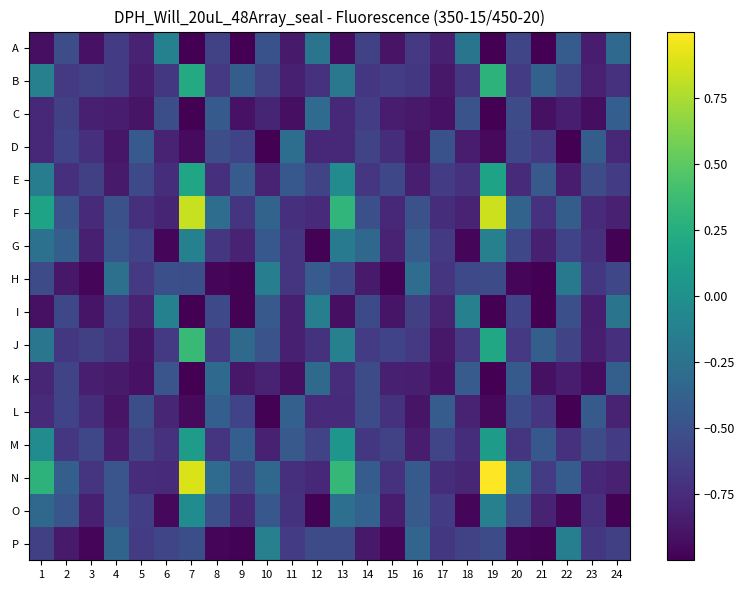

Reading right to left, transcribe all the data shown in this chart.

A: 24=-0.3	23=-0.8	22=-0.4	21=-1.0	20=-0.6	19=-1.0	18=-0.2	17=-0.8	16=-0.7	15=-0.9	14=-0.6	13=-0.9	12=-0.2	11=-0.9	10=-0.5	9=-1.0	8=-0.6	7=-1.0	6=-0.1	5=-0.8	4=-0.6	3=-0.9	2=-0.5	1=-0.9
B: 24=-0.7	23=-0.8	22=-0.6	21=-0.4	20=-0.7	19=0.3	18=-0.7	17=-0.9	16=-0.7	15=-0.6	14=-0.7	13=-0.2	12=-0.7	11=-0.8	10=-0.6	9=-0.4	8=-0.7	7=0.2	6=-0.7	5=-0.9	4=-0.6	3=-0.6	2=-0.7	1=-0.1
C: 24=-0.4	23=-0.9	22=-0.8	21=-0.9	20=-0.5	19=-1.0	18=-0.5	17=-0.9	16=-0.9	15=-0.8	14=-0.6	13=-0.8	12=-0.3	11=-0.9	10=-0.8	9=-0.9	8=-0.4	7=-1.0	6=-0.5	5=-0.9	4=-0.8	3=-0.8	2=-0.6	1=-0.8
D: 24=-0.8	23=-0.4	22=-1.0	21=-0.7	20=-0.6	19=-0.9	18=-0.8	17=-0.5	16=-0.9	15=-0.7	14=-0.6	13=-0.8	12=-0.8	11=-0.3	10=-1.0	9=-0.6	8=-0.5	7=-0.9	6=-0.8	5=-0.4	4=-0.9	3=-0.7	2=-0.6	1=-0.8
E: 24=-0.7	23=-0.5	22=-0.8	21=-0.4	20=-0.8	19=0.2	18=-0.7	17=-0.6	16=-0.8	15=-0.6	14=-0.7	13=-0.0	12=-0.6	11=-0.4	10=-0.8	9=-0.4	8=-0.7	7=0.2	6=-0.7	5=-0.6	4=-0.9	3=-0.6	2=-0.7	1=-0.1
F: 24=-0.8	23=-0.8	22=-0.4	21=-0.7	20=-0.4	19=0.8	18=-0.8	17=-0.7	16=-0.5	15=-0.8	14=-0.5	13=0.3	12=-0.8	11=-0.7	10=-0.4	9=-0.7	8=-0.3	7=0.8	6=-0.8	5=-0.7	4=-0.5	3=-0.8	2=-0.5	1=0.2
G: 24=-1.0	23=-0.7	22=-0.6	21=-0.8	20=-0.6	19=-0.1	18=-1.0	17=-0.7	16=-0.4	15=-0.8	14=-0.3	13=-0.2	12=-1.0	11=-0.7	10=-0.4	9=-0.8	8=-0.7	7=-0.1	6=-1.0	5=-0.6	4=-0.5	3=-0.8	2=-0.4	1=-0.2
H: 24=-0.6	23=-0.7	22=-0.2	21=-1.0	20=-1.0	19=-0.5	18=-0.6	17=-0.7	16=-0.3	15=-1.0	14=-0.9	13=-0.6	12=-0.4	11=-0.7	10=-0.1	9=-1.0	8=-1.0	7=-0.5	6=-0.5	5=-0.7	4=-0.3	3=-1.0	2=-0.9	1=-0.5
I: 24=-0.2	23=-0.8	22=-0.5	21=-1.0	20=-0.6	19=-1.0	18=-0.1	17=-0.8	16=-0.6	15=-0.9	14=-0.6	13=-0.9	12=-0.1	11=-0.8	10=-0.4	9=-1.0	8=-0.6	7=-1.0	6=-0.1	5=-0.8	4=-0.6	3=-0.9	2=-0.6	1=-0.9
J: 24=-0.7	23=-0.8	22=-0.6	21=-0.4	20=-0.7	19=0.2	18=-0.7	17=-0.9	16=-0.7	15=-0.6	14=-0.6	13=-0.1	12=-0.7	11=-0.8	10=-0.5	9=-0.3	8=-0.7	7=0.4	6=-0.7	5=-0.9	4=-0.7	3=-0.6	2=-0.7	1=-0.2
K: 24=-0.4	23=-0.9	22=-0.8	21=-0.9	20=-0.4	19=-1.0	18=-0.4	17=-0.9	16=-0.8	15=-0.8	14=-0.5	13=-0.7	12=-0.3	11=-0.9	10=-0.8	9=-0.9	8=-0.3	7=-1.0	6=-0.5	5=-0.9	4=-0.9	3=-0.8	2=-0.6	1=-0.8
L: 24=-0.8	23=-0.4	22=-1.0	21=-0.7	20=-0.6	19=-1.0	18=-0.8	17=-0.4	16=-0.9	15=-0.7	14=-0.5	13=-0.8	12=-0.8	11=-0.4	10=-1.0	9=-0.6	8=-0.4	7=-0.9	6=-0.8	5=-0.5	4=-0.9	3=-0.7	2=-0.6	1=-0.8
M: 24=-0.6	23=-0.5	22=-0.7	21=-0.4	20=-0.7	19=0.1	18=-0.7	17=-0.6	16=-0.8	15=-0.6	14=-0.7	13=0.1	12=-0.6	11=-0.4	10=-0.8	9=-0.4	8=-0.7	7=0.1	6=-0.7	5=-0.6	4=-0.8	3=-0.6	2=-0.7	1=-0.0
N: 24=-0.8	23=-0.8	22=-0.4	21=-0.6	20=-0.3	19=1.0	18=-0.8	17=-0.7	16=-0.4	15=-0.7	14=-0.4	13=0.3	12=-0.8	11=-0.7	10=-0.3	9=-0.6	8=-0.3	7=0.9	6=-0.8	5=-0.7	4=-0.5	3=-0.7	2=-0.4	1=0.3
O: 24=-1.0	23=-0.7	22=-1.0	21=-0.8	20=-0.5	19=-0.1	18=-1.0	17=-0.7	16=-0.4	15=-0.8	14=-0.4	13=-0.3	12=-1.0	11=-0.7	10=-0.5	9=-0.8	8=-0.5	7=-0.0	6=-1.0	5=-0.6	4=-0.5	3=-0.8	2=-0.5	1=-0.3
P: 24=-0.6	23=-0.7	22=-0.1	21=-1.0	20=-1.0	19=-0.5	18=-0.6	17=-0.7	16=-0.3	15=-1.0	14=-0.9	13=-0.5	12=-0.5	11=-0.6	10=-0.1	9=-1.0	8=-1.0	7=-0.5	6=-0.6	5=-0.7	4=-0.4	3=-1.0	2=-0.9	1=-0.6